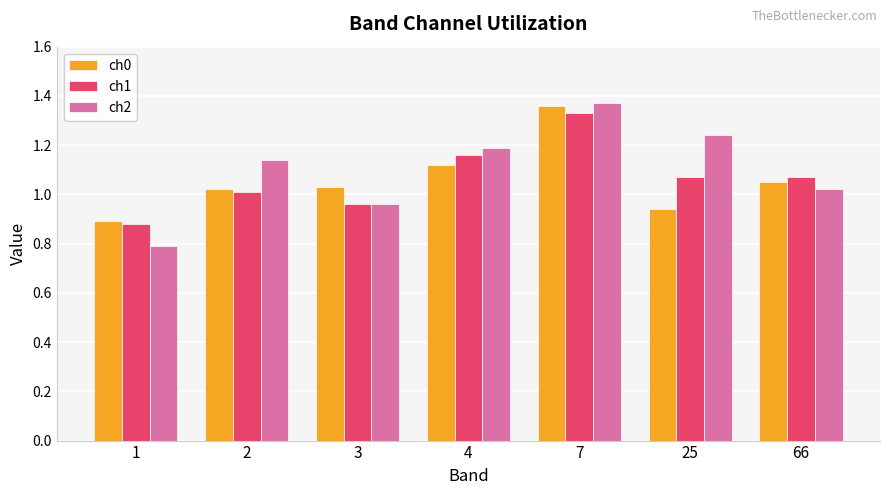

Which series changed the most between 4 and 25?

ch0